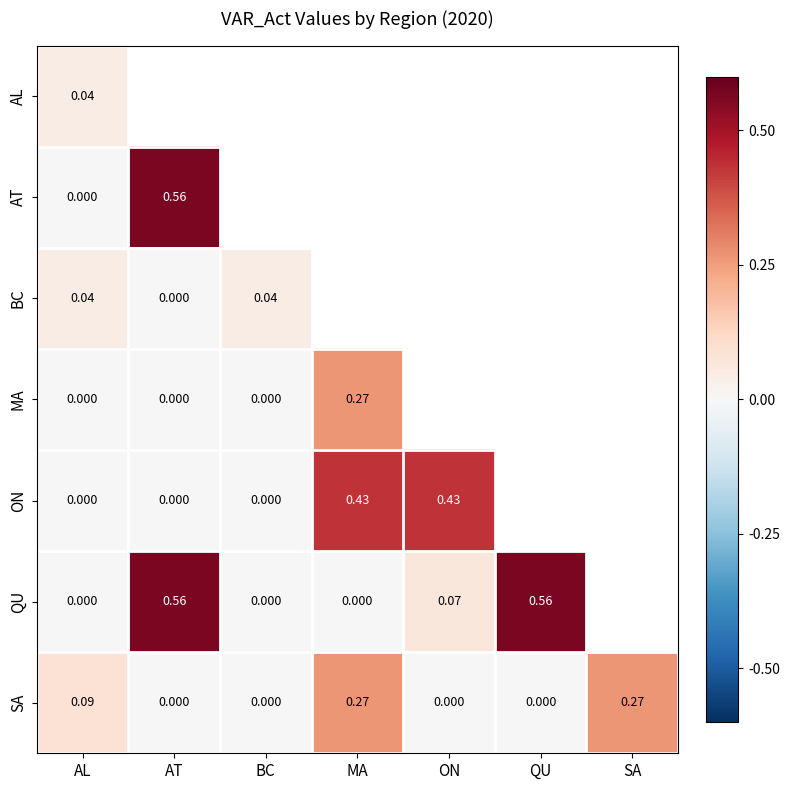

Is the value of ON at AL greater than the value of SA at SA?

No